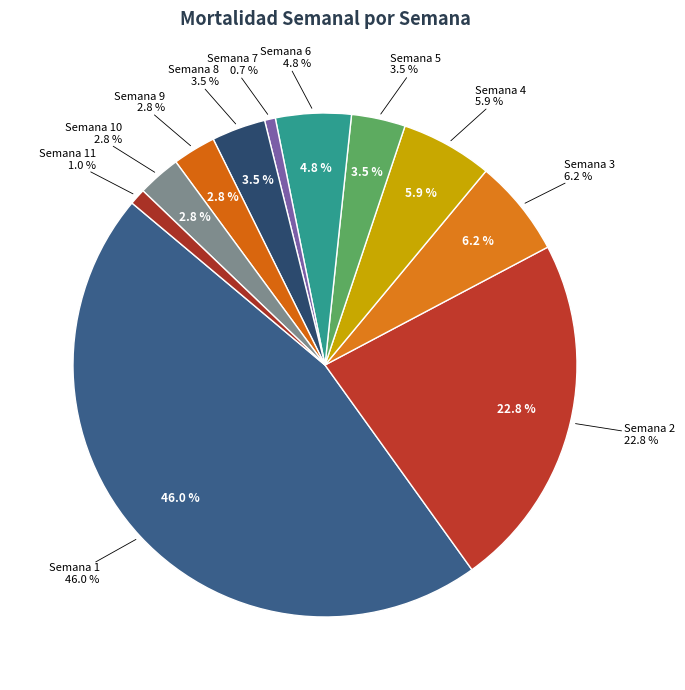

To the nearest percent, what is the difference between the Semana 5 and Semana 4 slice percentages?

2%